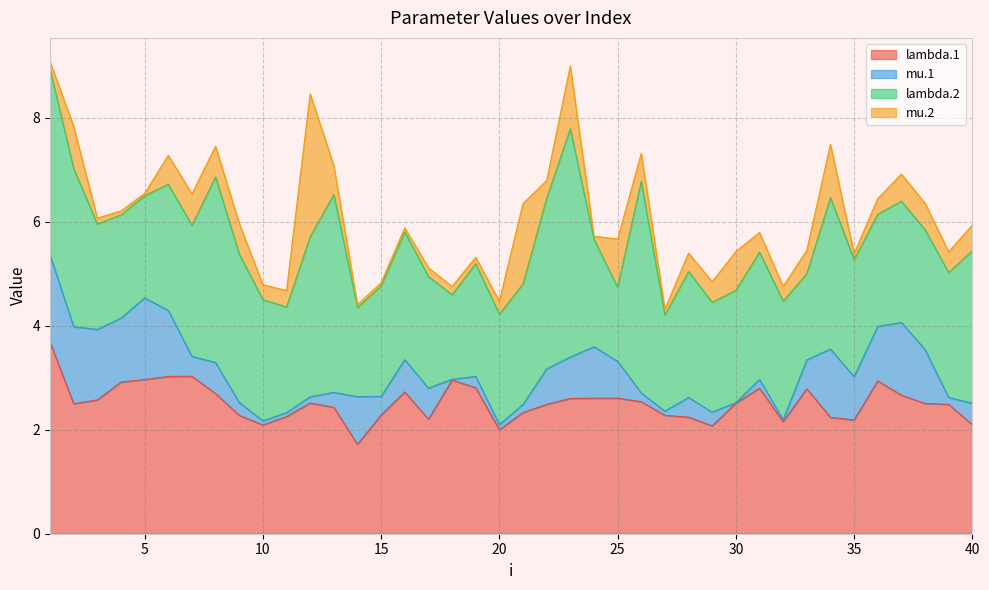

The value of mu.1 at 26 is 0.3. True or false?

False